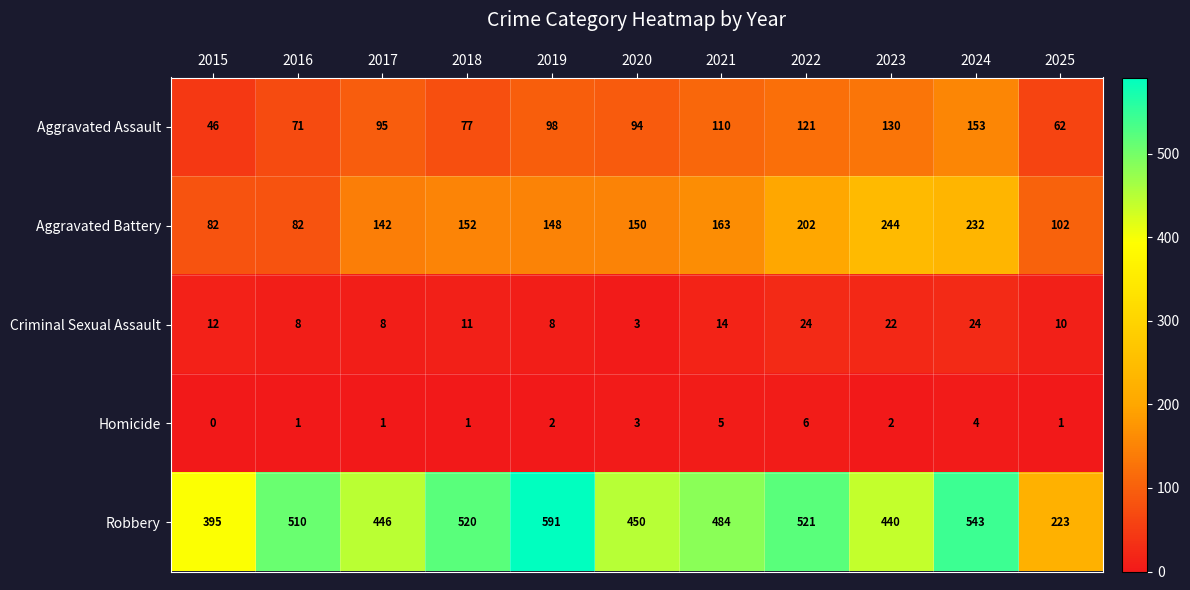

What is the total value across all series at 2022?

874